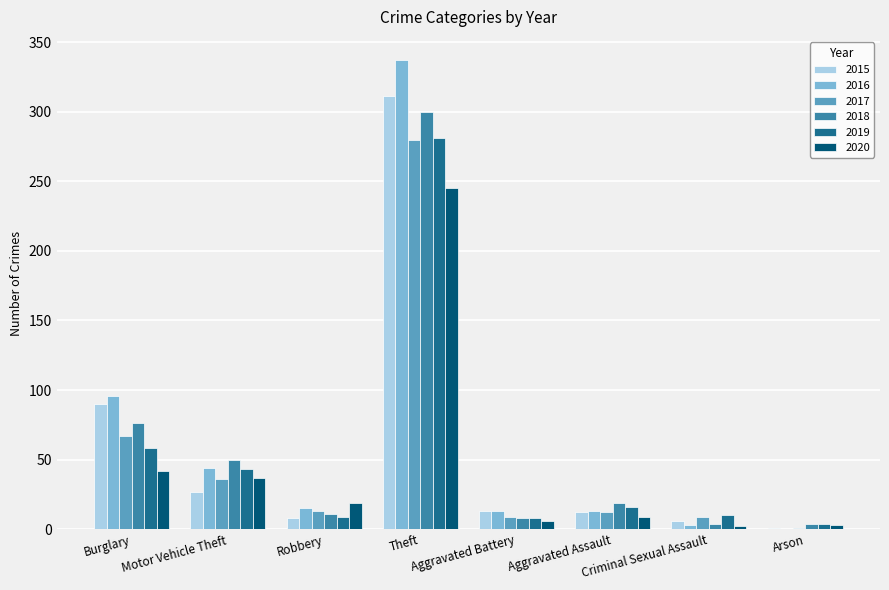

What is the total value across all series at Aggravated Battery?

57